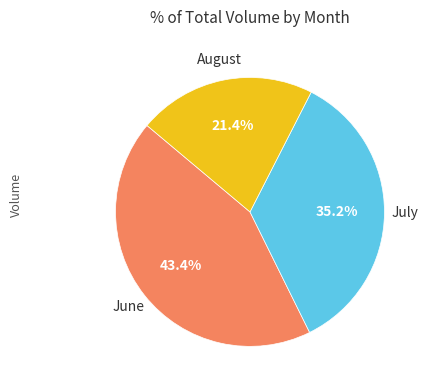

Is there a majority slice in this chart?

No